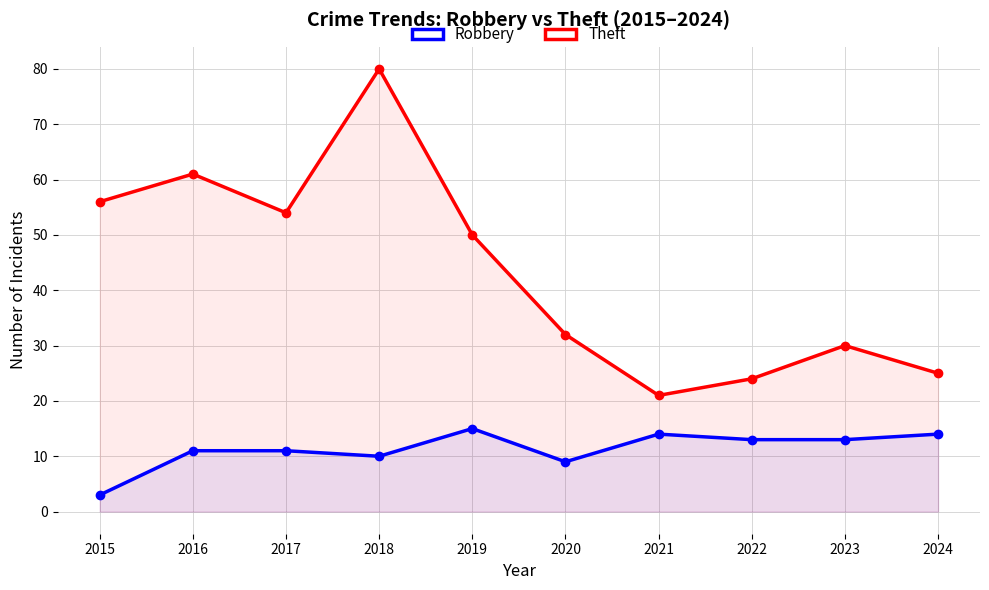

At which category is the sum across all series the highest?

2018